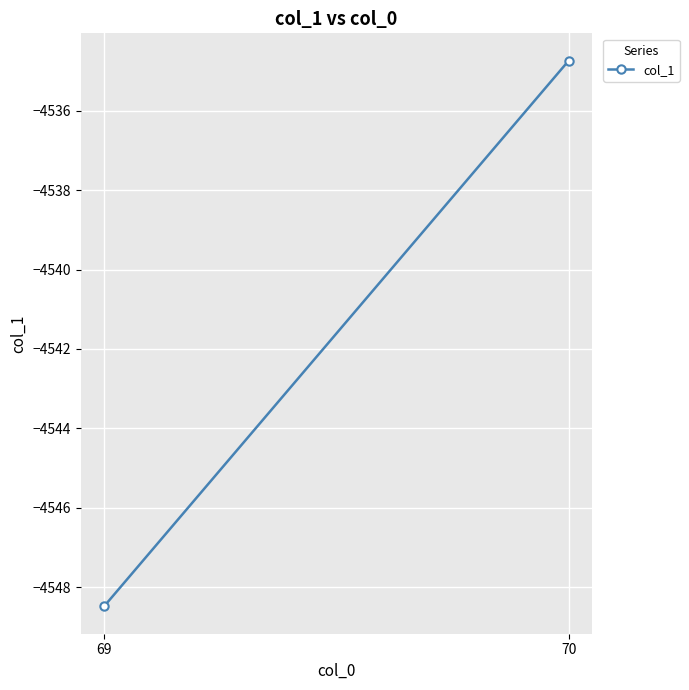

Read the value at 69.

-4548.5